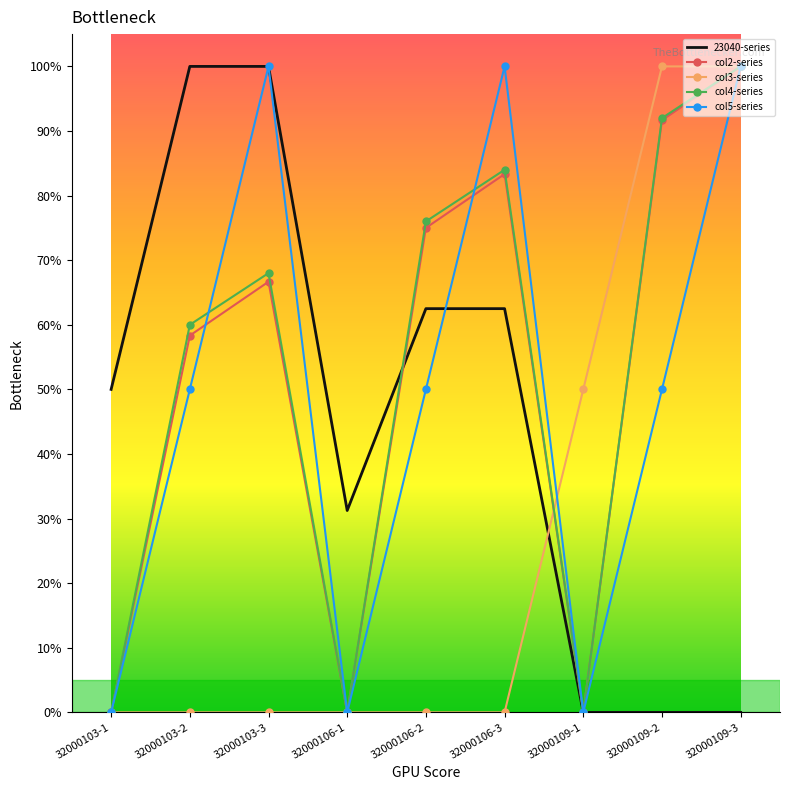

True or false: col4-series has a value of 53.9 at 32000106-1.

False